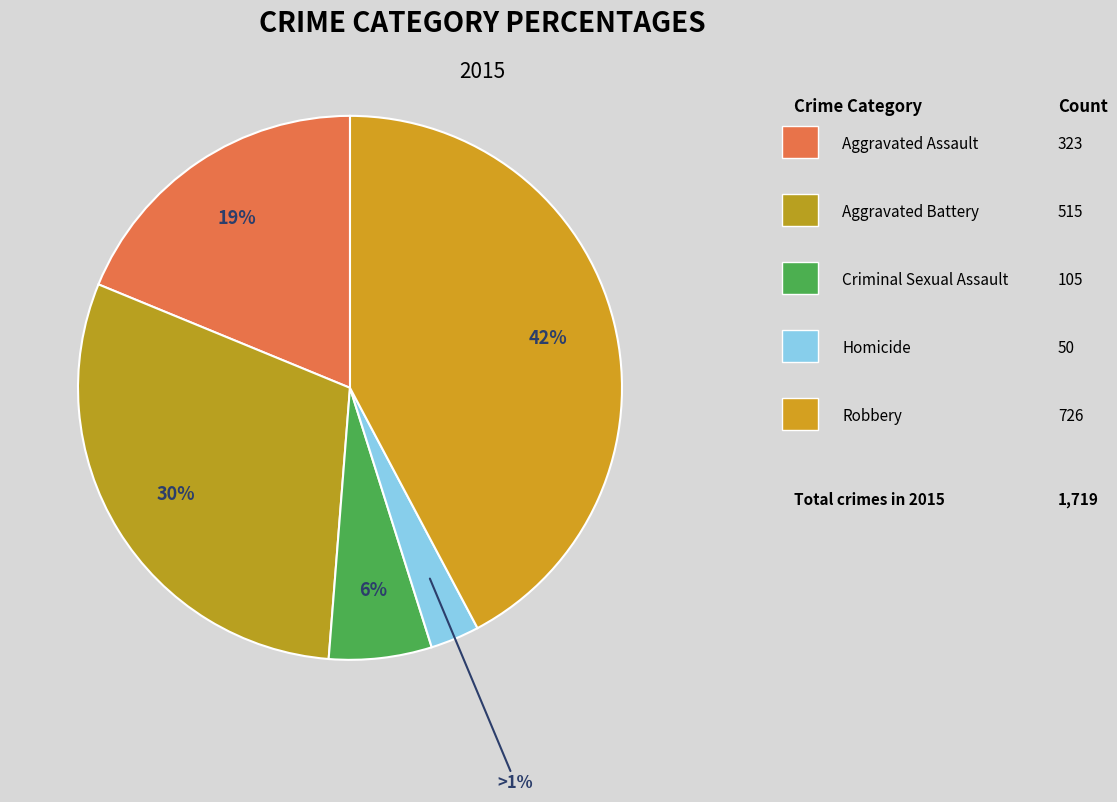

How many segments does this pie chart have?

5